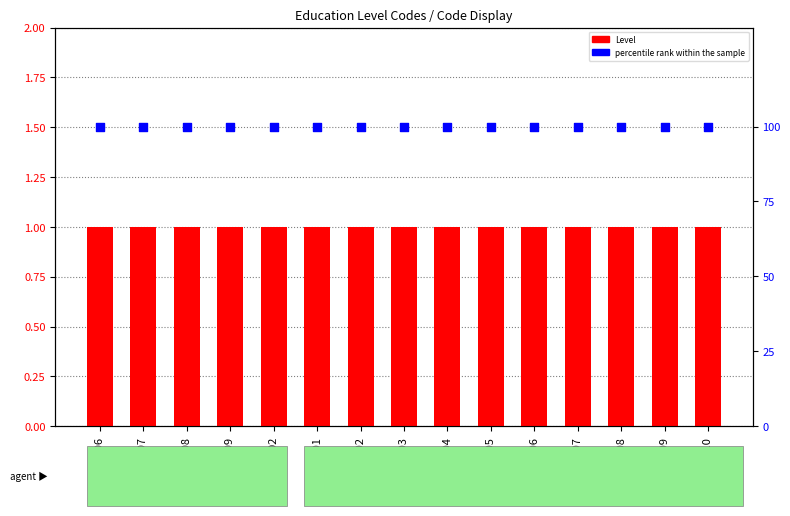

At which category is the sum across all series the highest?

A06